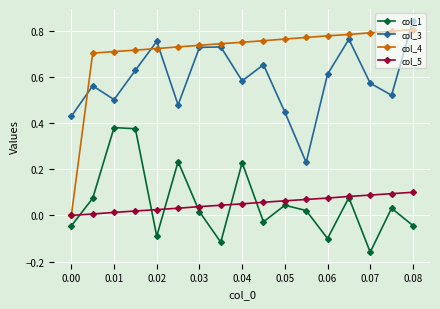

Which series has the largest total across all categories?

col_4